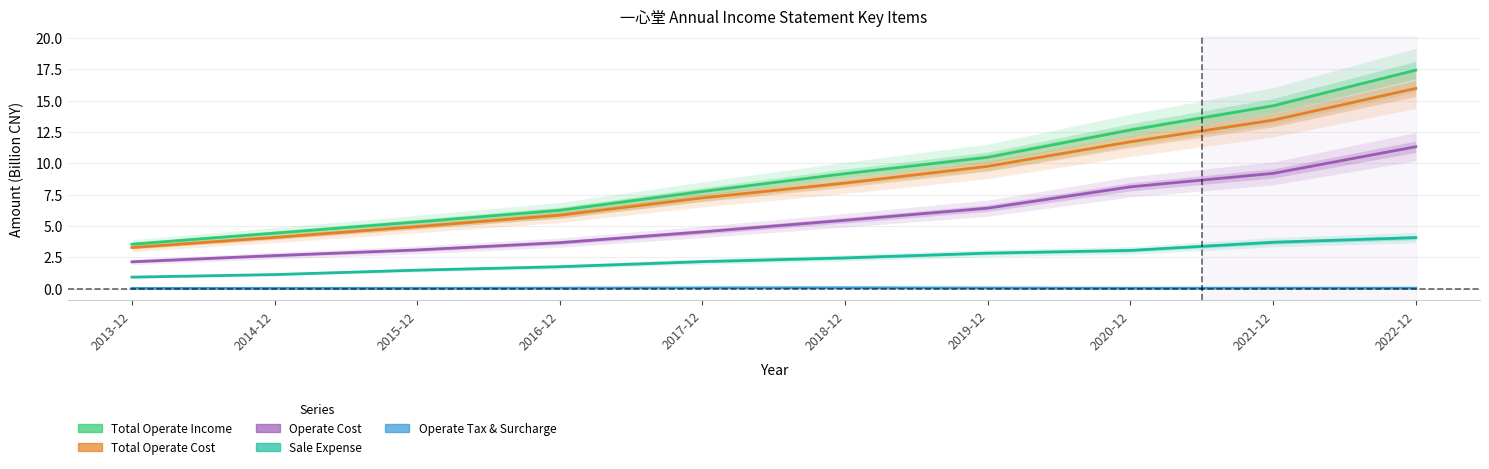

At which label does Sale Expense first exceed 2?

2017-12